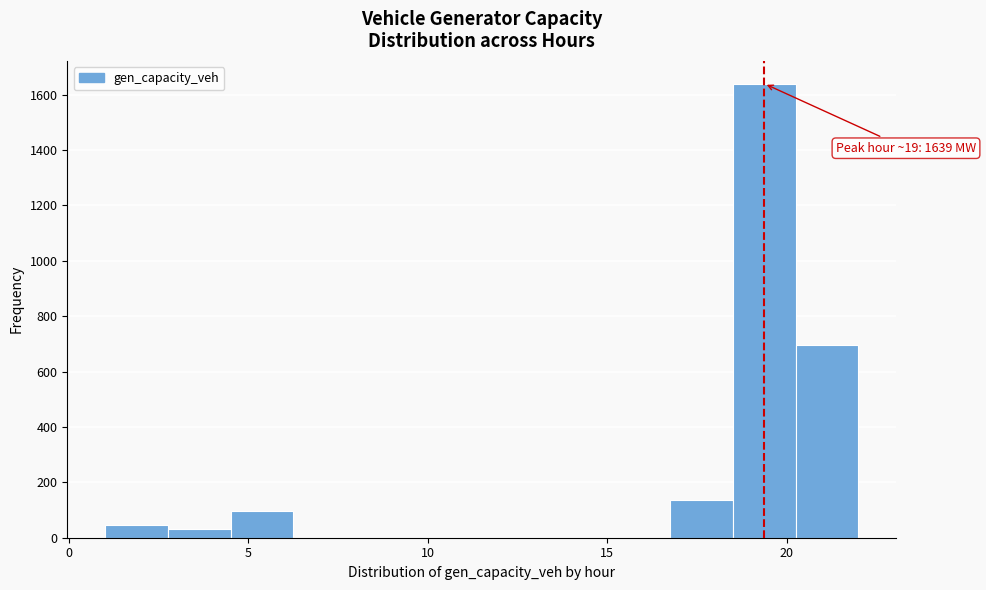

Around what value on the x-axis is the tallest bar? Give the approximate position of its centre, as read against the axis.

19.5